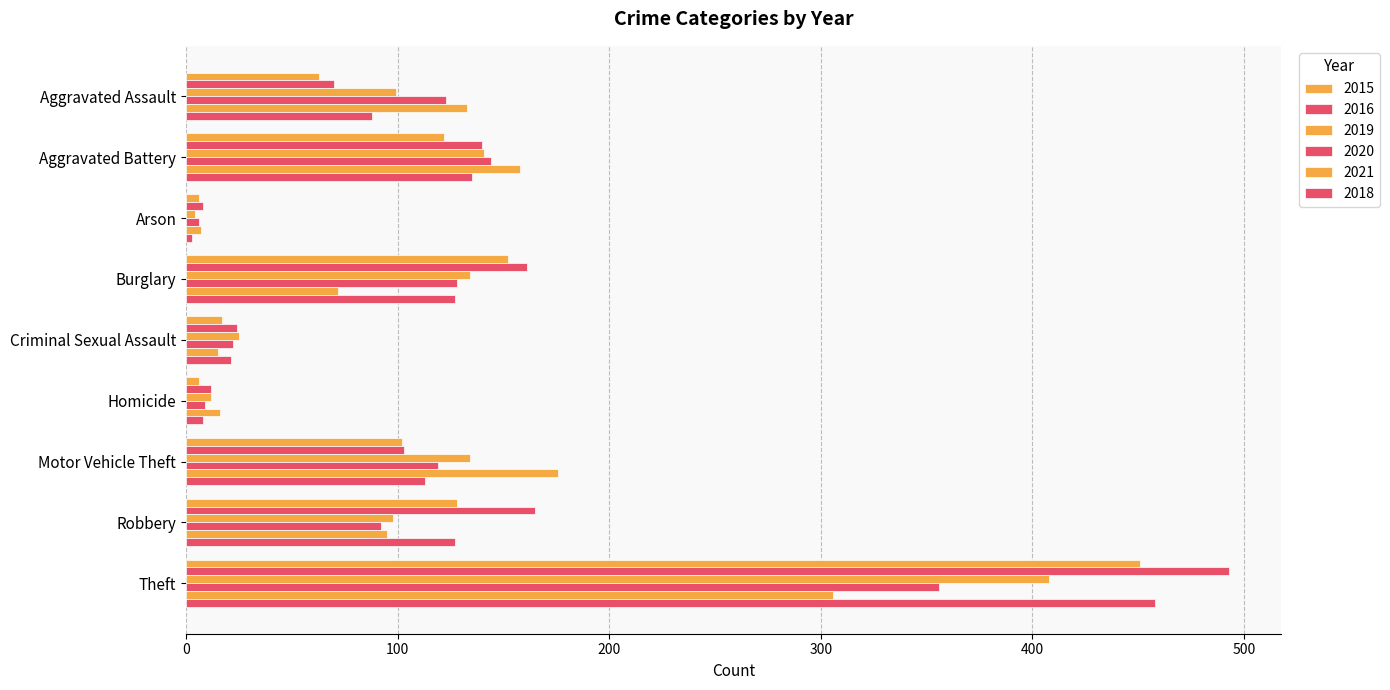

What is the difference between the highest and lowest values at Theft?

187